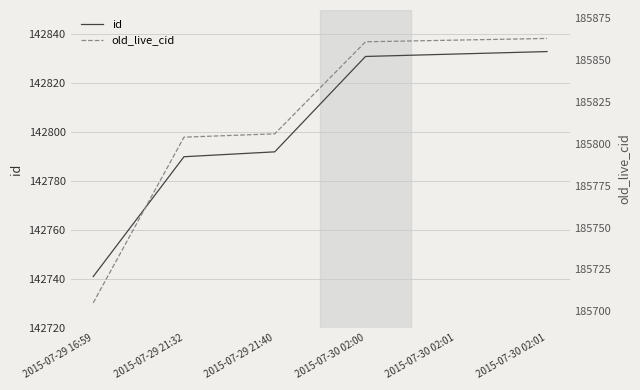

How many values in the old_live_cid series are below 185861?

3